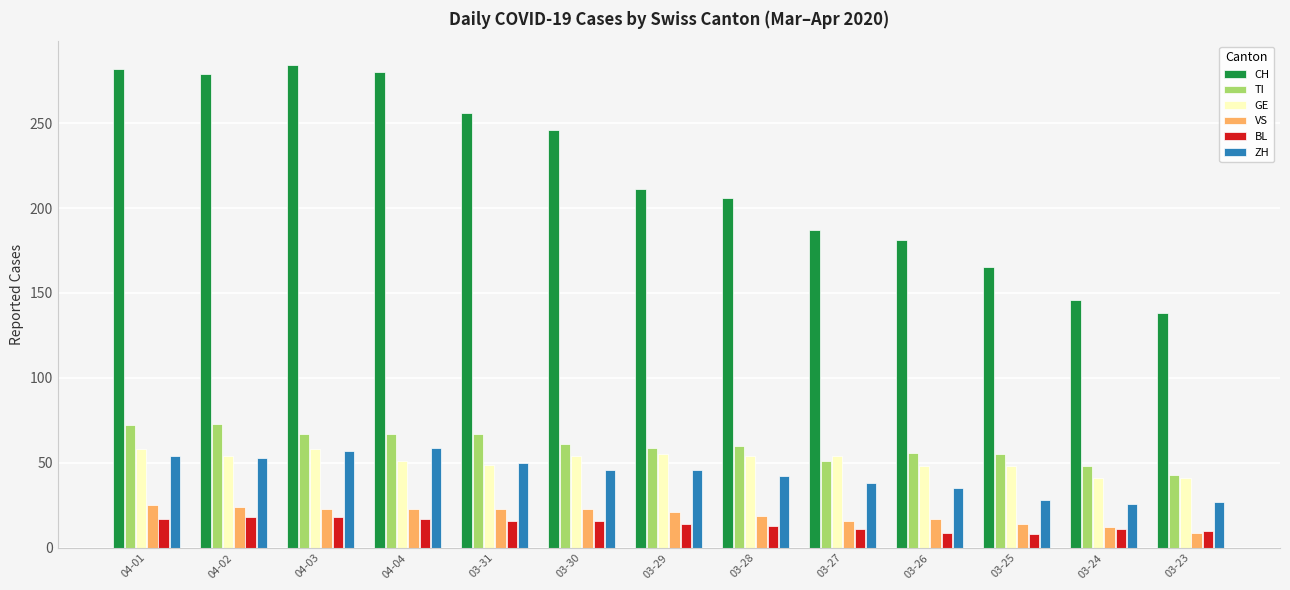

What is the difference between the maximum and second lowest values in the VS series?

13